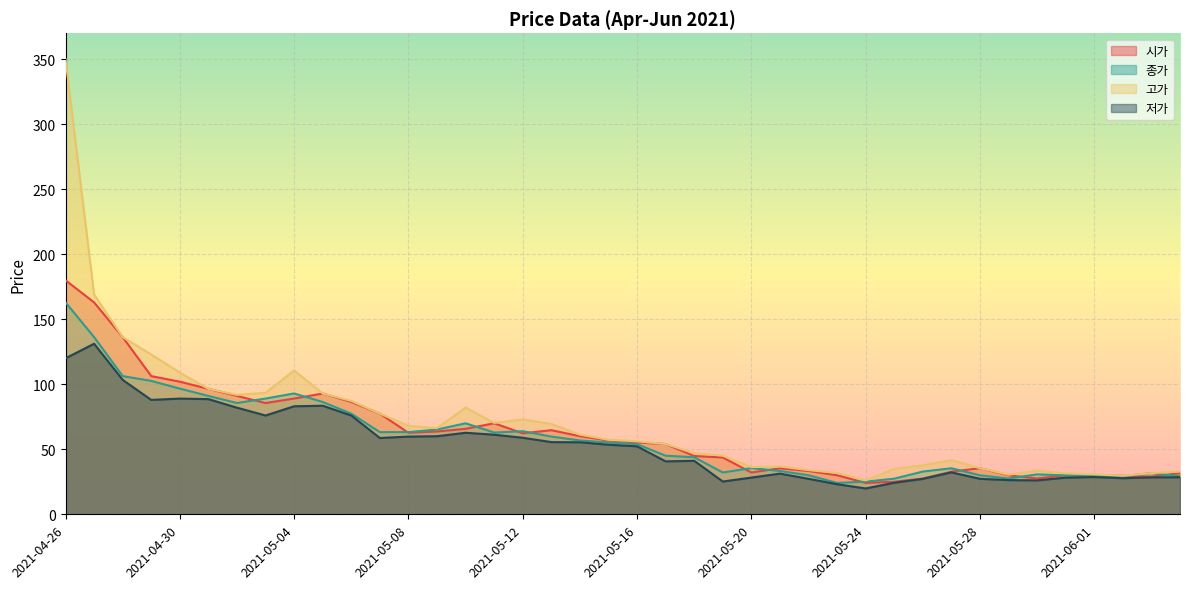

What is the greatest value displayed?

350.0